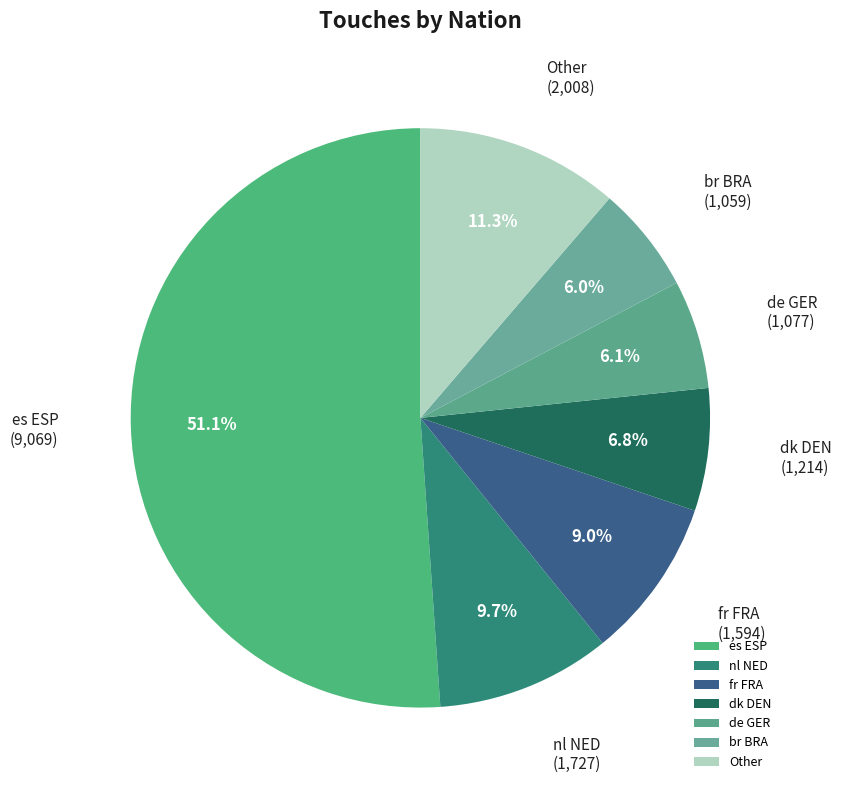

Which category accounts for the majority?

es ESP